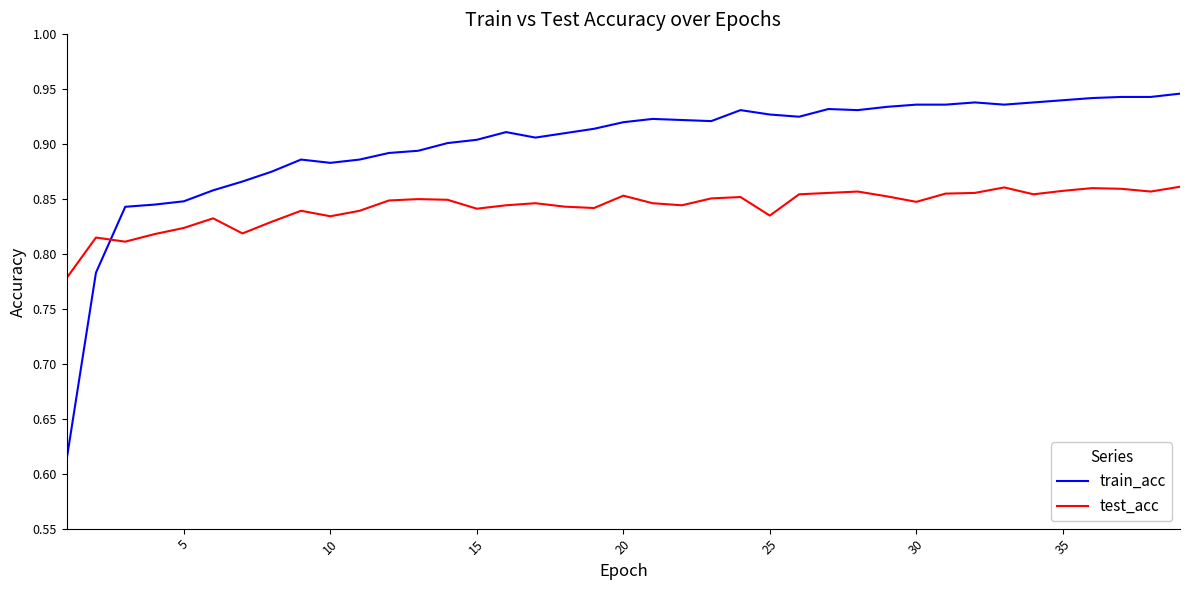

What is the sum of all test_acc values?

32.9